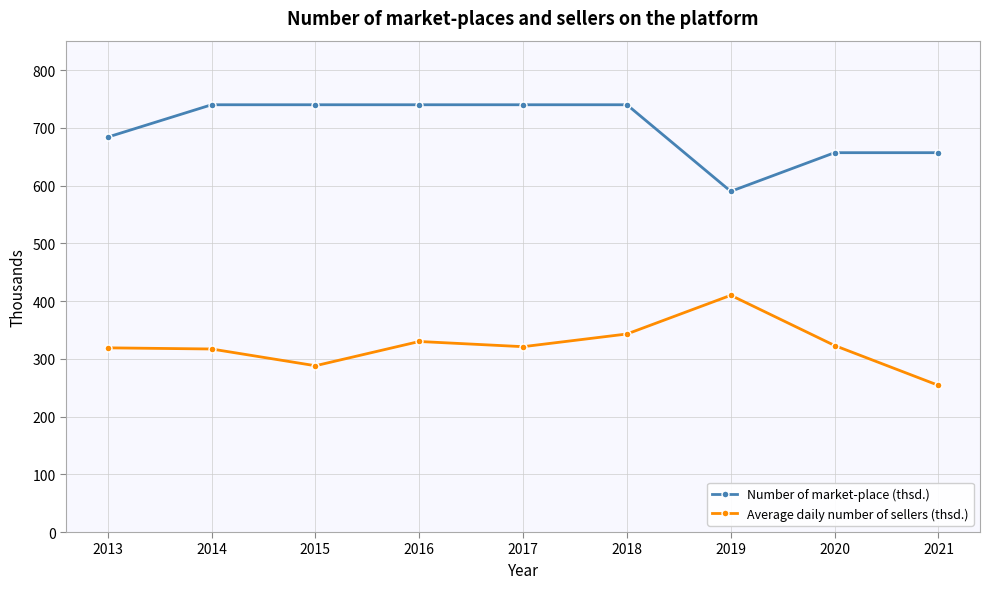

True or false: Number of market-place (thsd.) and Average daily number of sellers (thsd.) cross at least once.

False